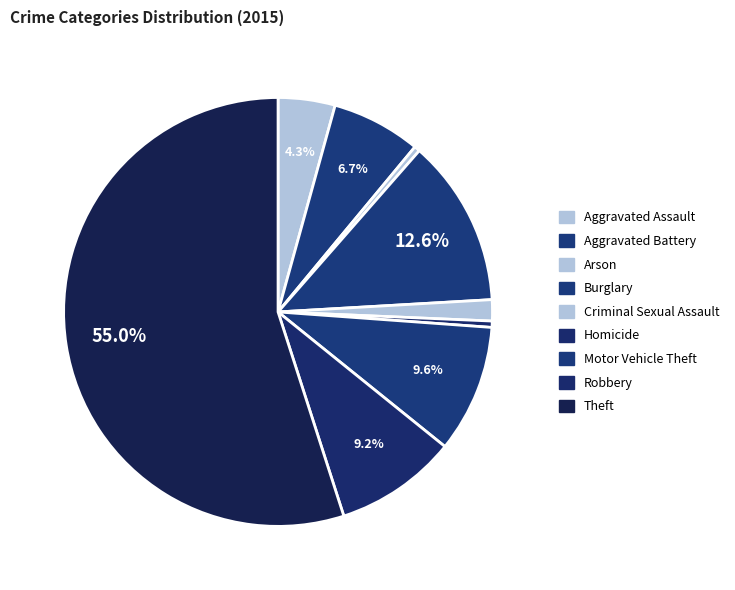

How many segments does this pie chart have?

9